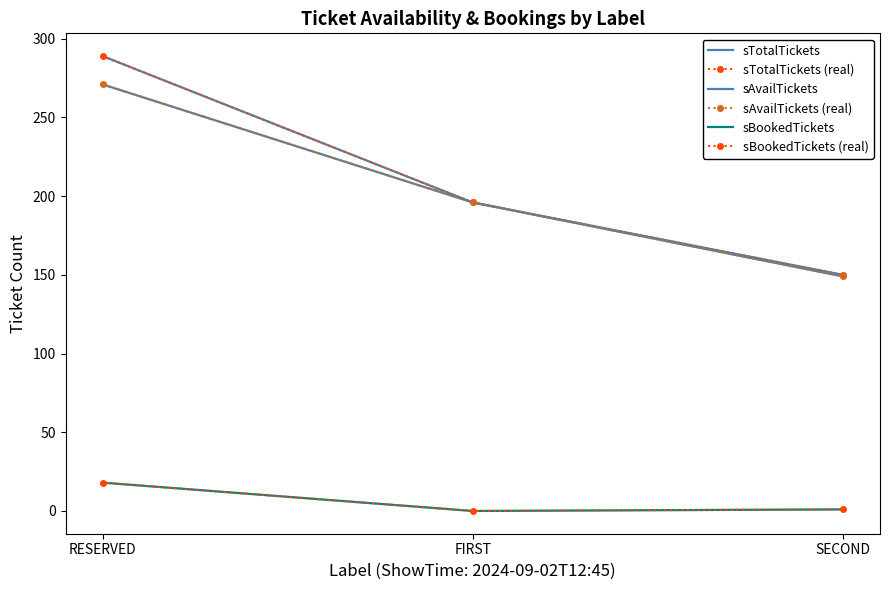

Rank the series by their maximum value, from highest to lowest.

sTotalTickets, sTotalTickets (real), sAvailTickets, sAvailTickets (real), sBookedTickets, sBookedTickets (real)